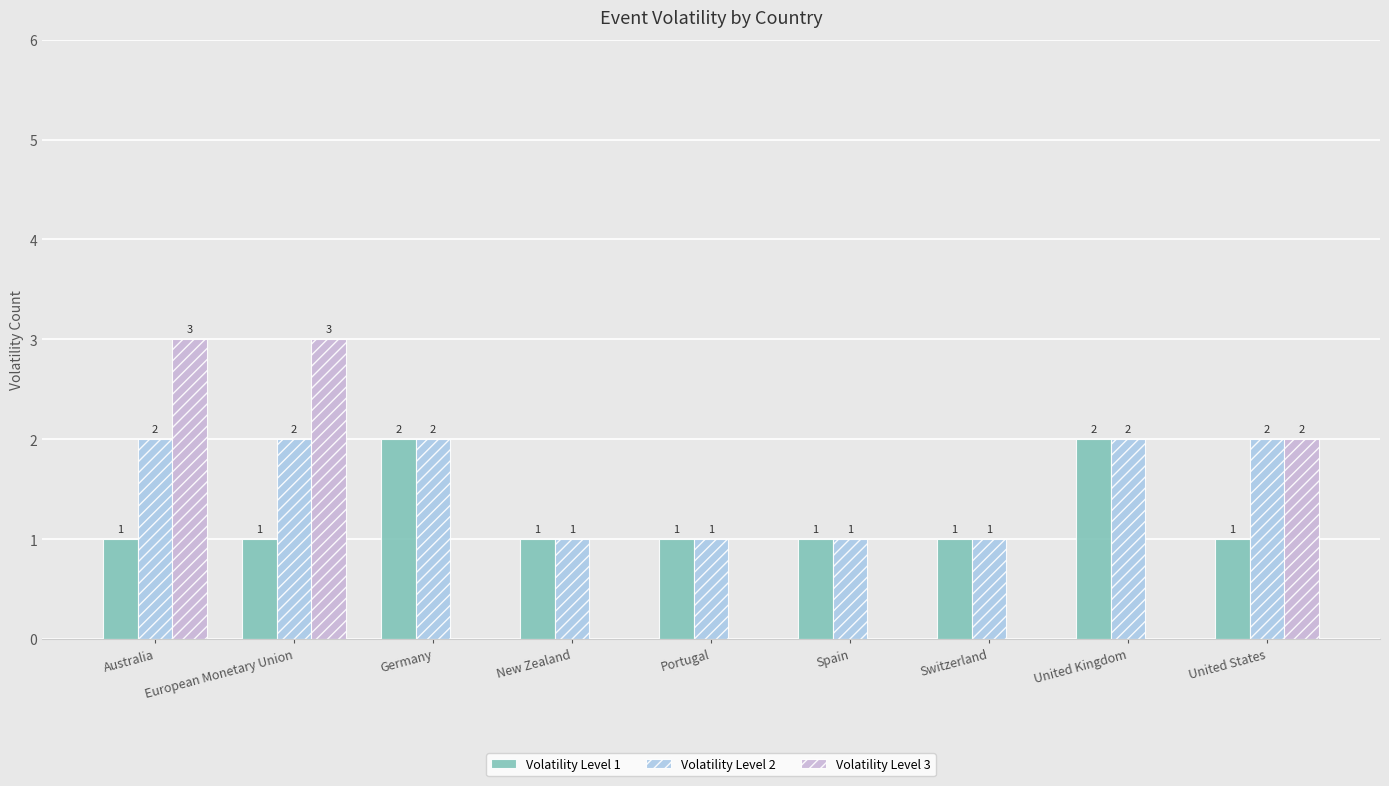

Reading left to right, what are all the values shown in this chart?

Volatility Level 1: Australia=1	European Monetary Union=1	Germany=2	New Zealand=1	Portugal=1	Spain=1	Switzerland=1	United Kingdom=2	United States=1
Volatility Level 2: Australia=2	European Monetary Union=2	Germany=2	New Zealand=1	Portugal=1	Spain=1	Switzerland=1	United Kingdom=2	United States=2
Volatility Level 3: Australia=3	European Monetary Union=3	Germany=0	New Zealand=0	Portugal=0	Spain=0	Switzerland=0	United Kingdom=0	United States=2